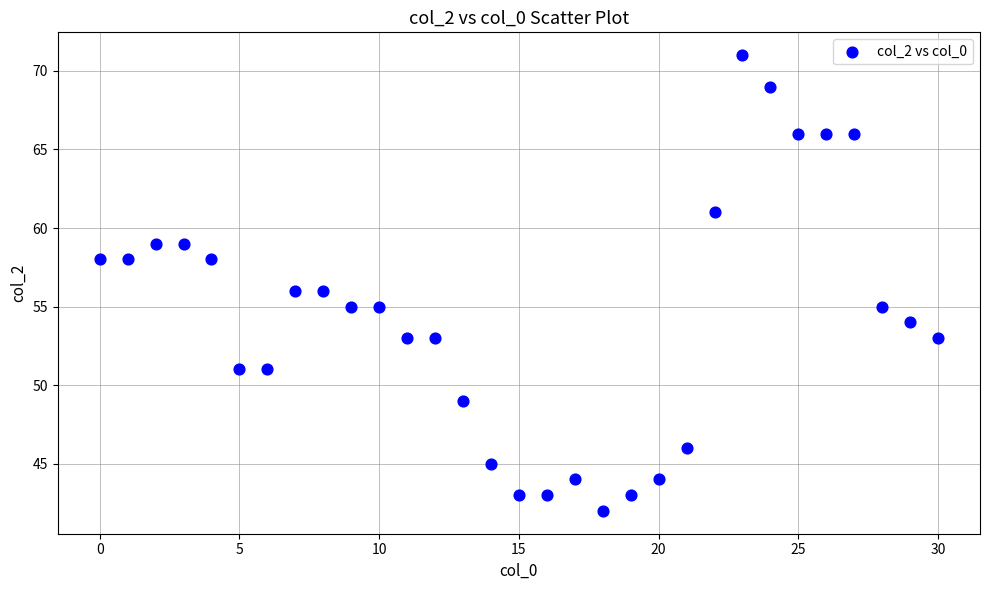

What is the range of Y values (max minus min)?

29